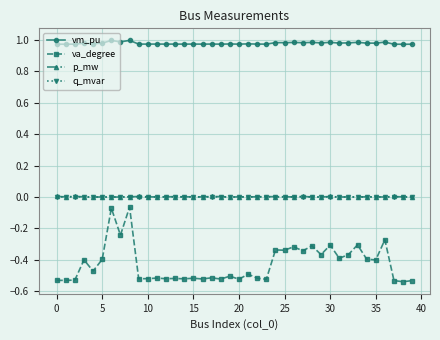

True or false: p_mw and vm_pu cross at least once.

False